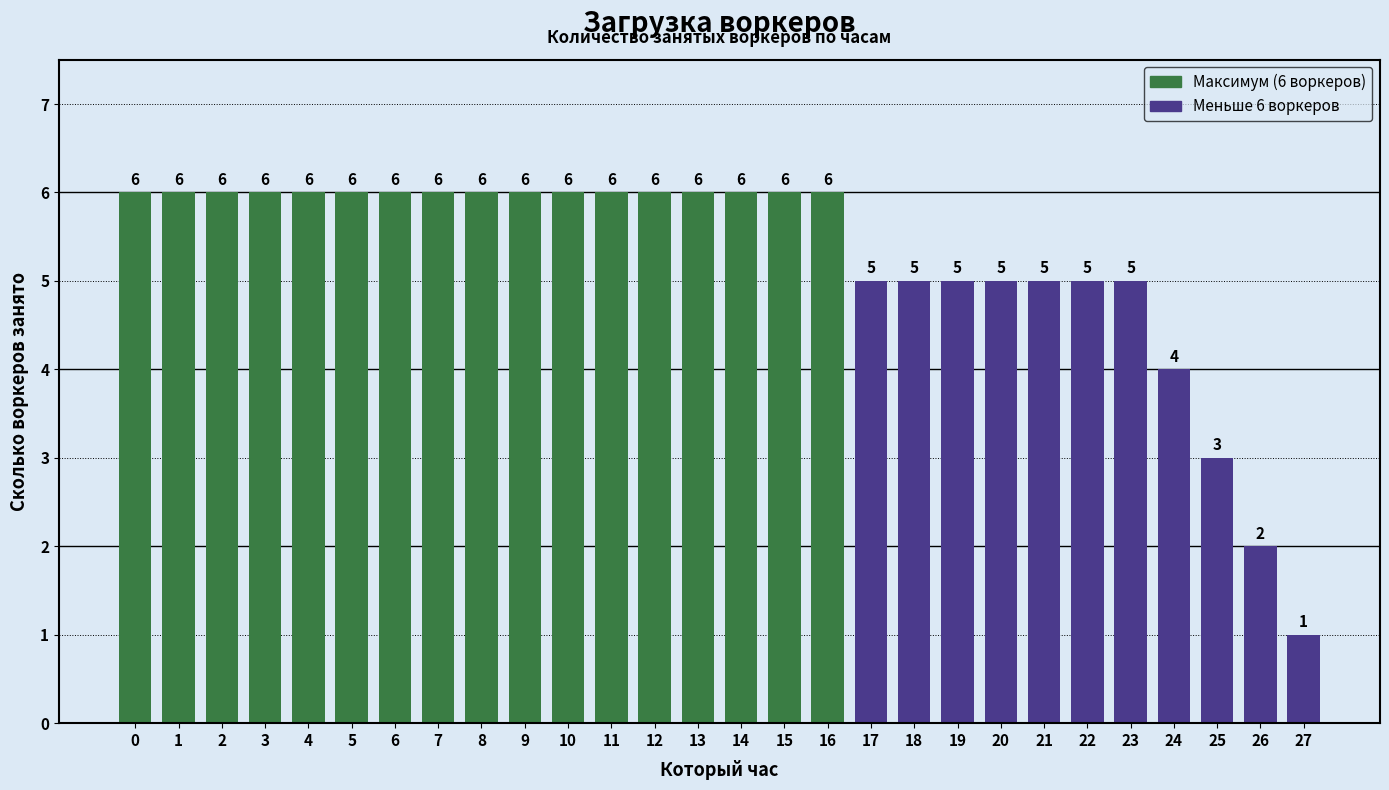

What is the sum of the values at 16 and 3?

12